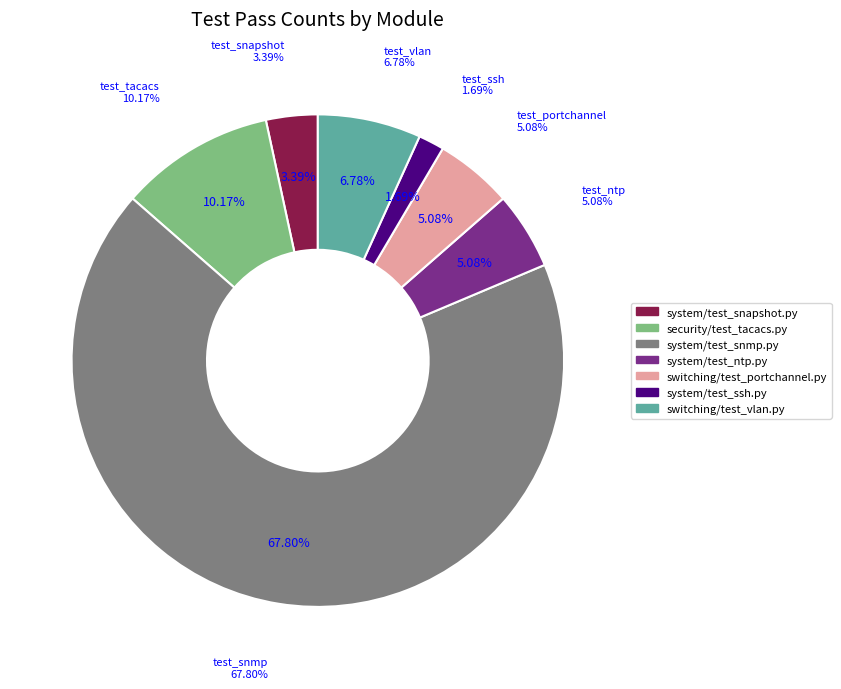

Rank the categories by value from lowest to highest.

system/test_ssh.py, system/test_snapshot.py, system/test_ntp.py, switching/test_portchannel.py, switching/test_vlan.py, security/test_tacacs.py, system/test_snmp.py